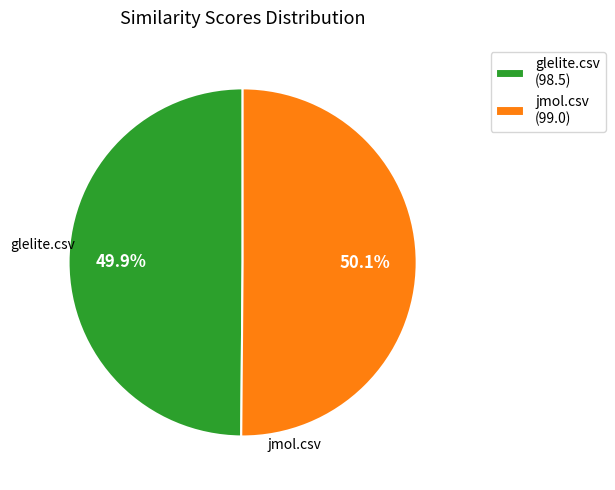

How many segments does this pie chart have?

2